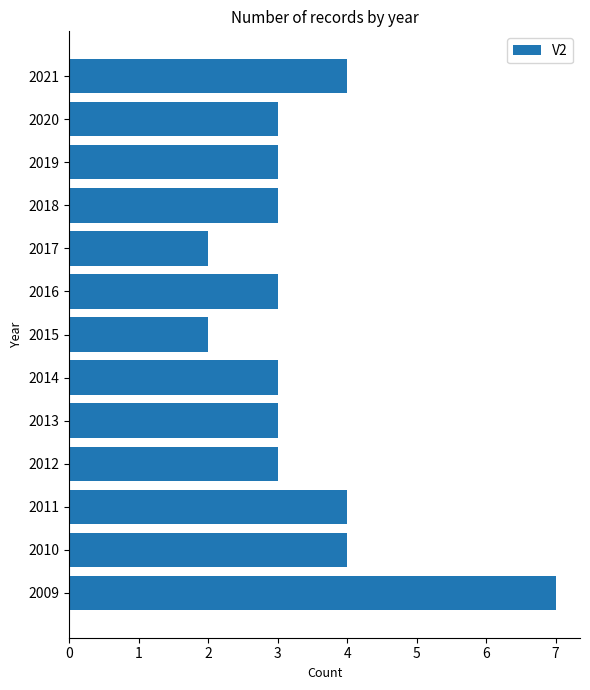

What is the minimum value shown in the chart?

2